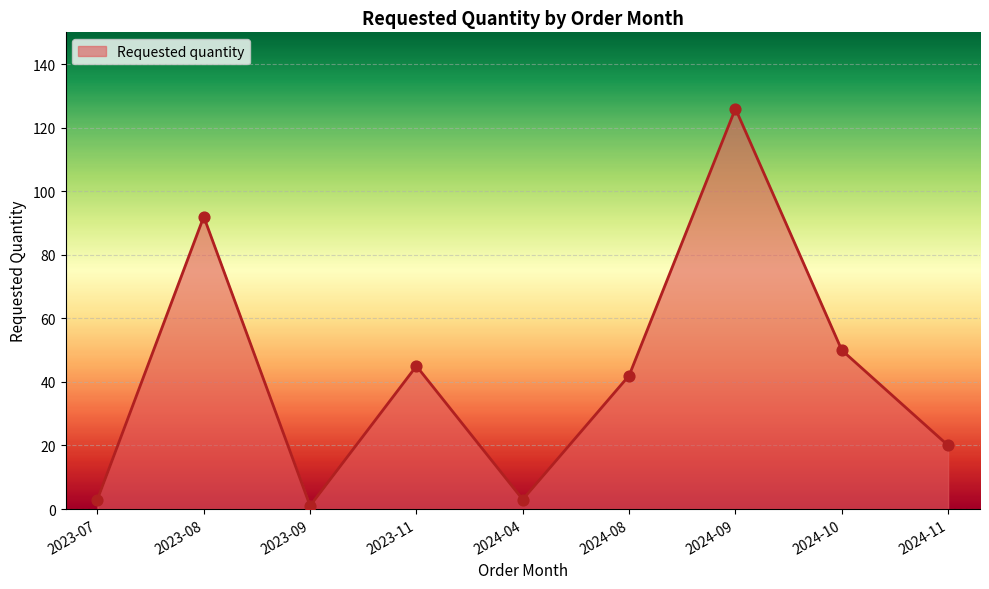

What is the ratio of the value at 2024-11 to the value at 2023-11?

0.4